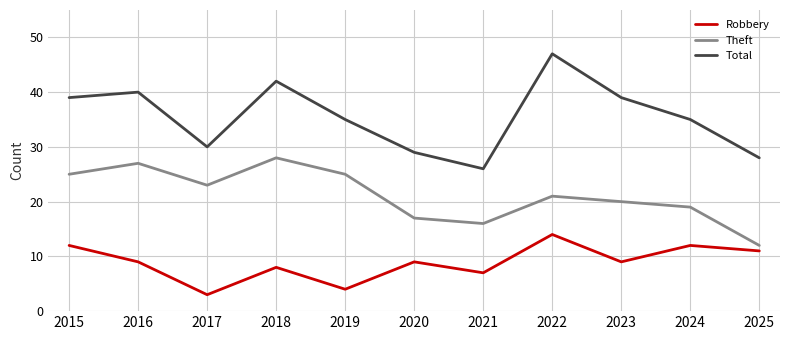

What is the spread (max minus min) of values at 2025?

17